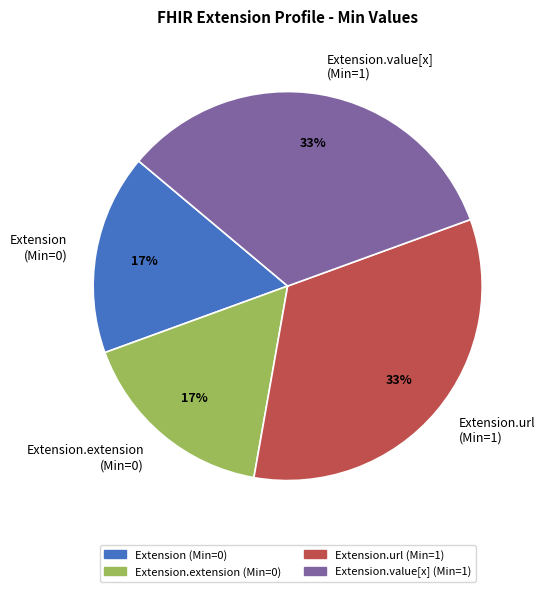

To the nearest percent, what is the average slice percentage?

25%